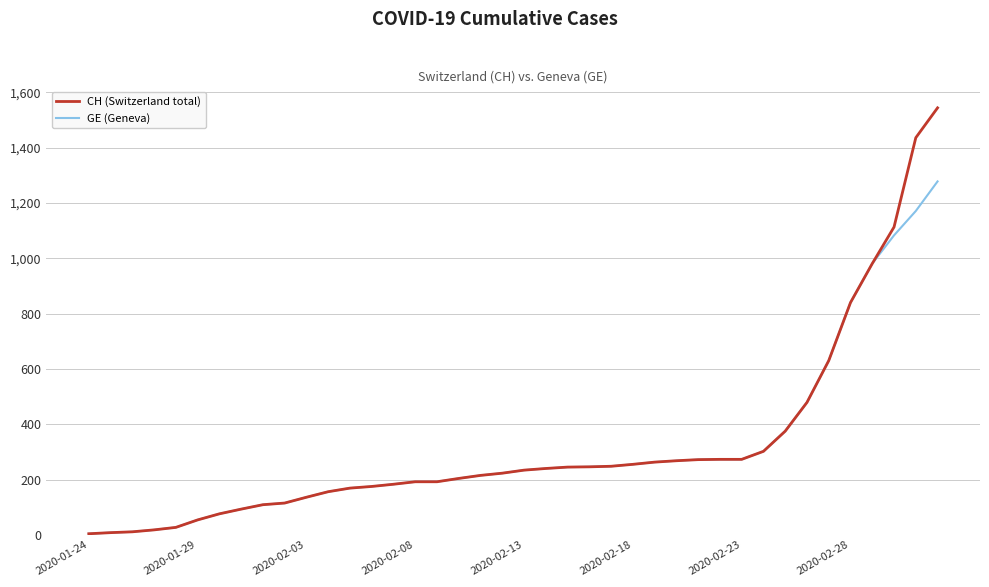

What is the maximum value for GE (Geneva)?

1278